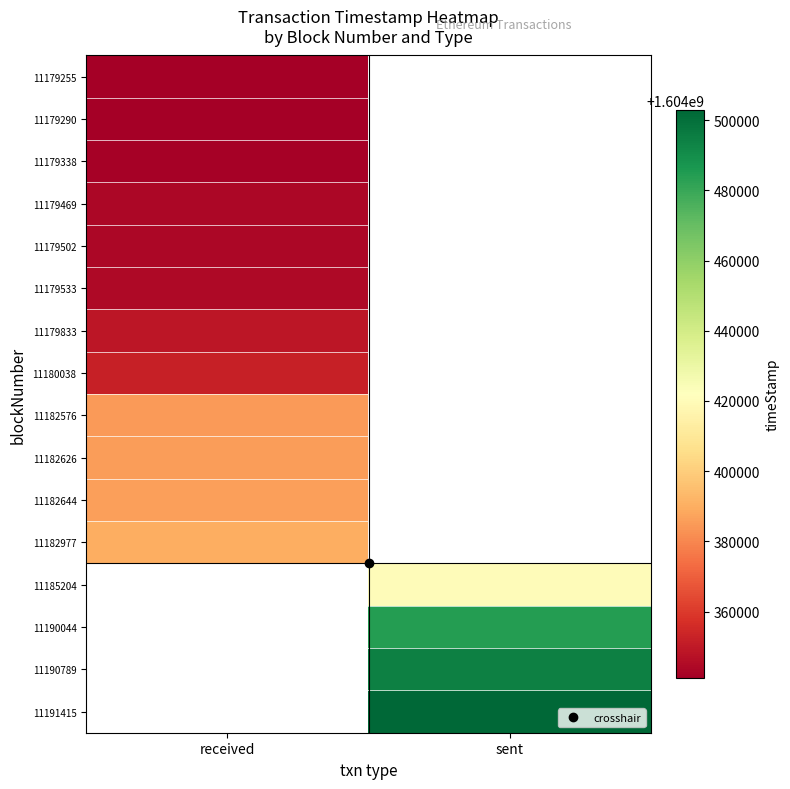

The 11191415 series shows 2530667265.7 at sent. True or false?

False